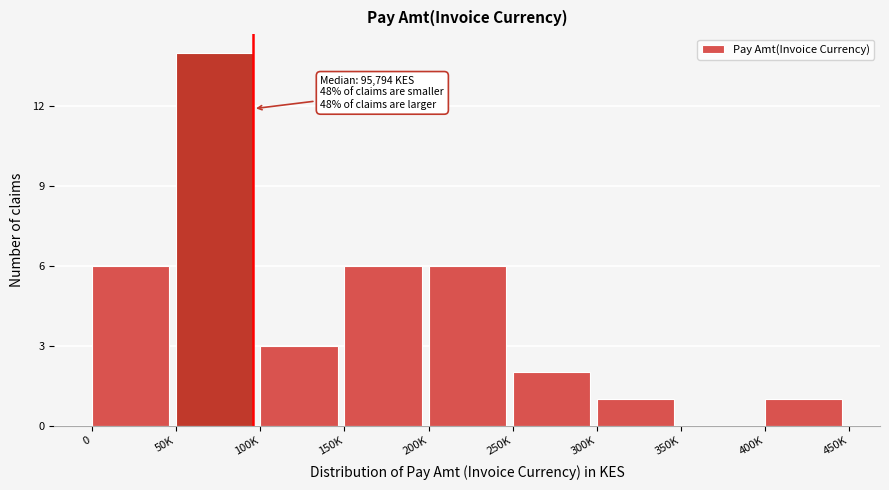

Reading left to right, list all the values displayed in this chart.

0=6	50K=14	100K=3	150K=6	200K=6	250K=2	300K=1	350K=0	400K=1